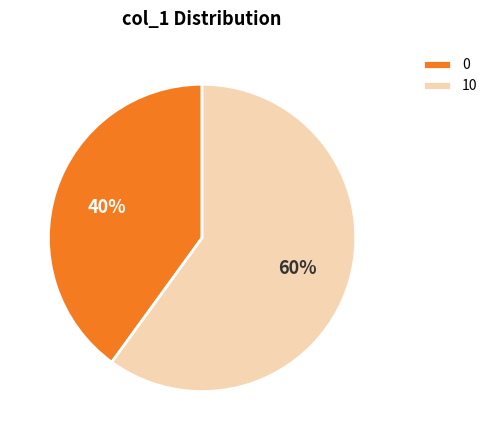

To the nearest percent, what percentage of the pie is 0?

40%